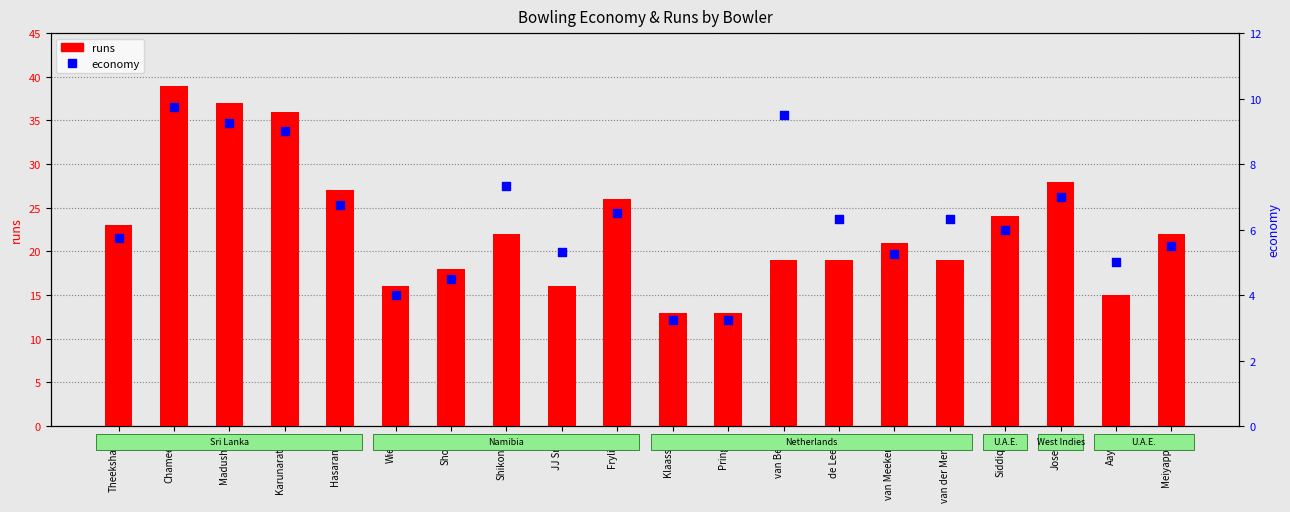

Which series has the widest spread of Y values?

runs